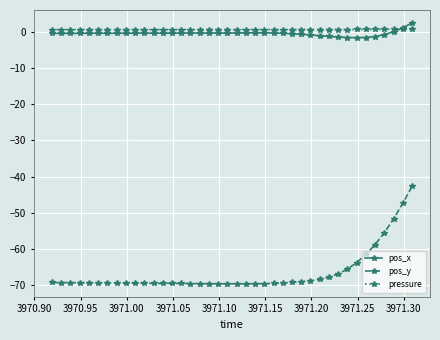

What is the difference between the second highest and second lowest values in the pos_x series?

2.7